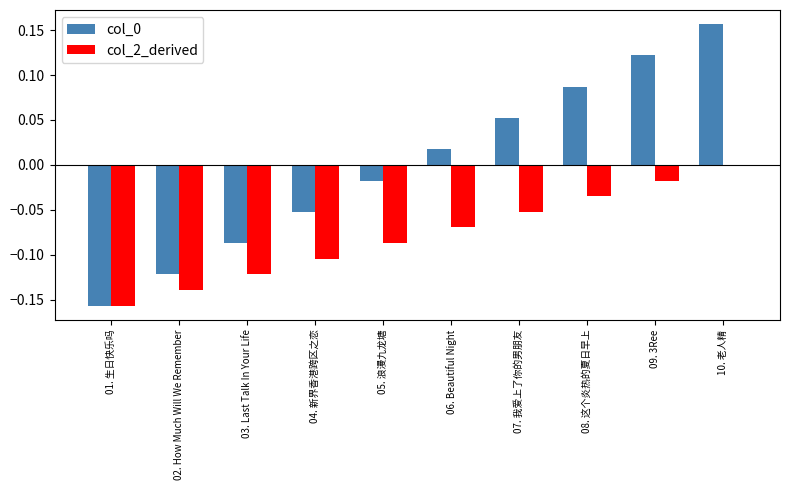

Count the col_2_derived values in the range 0 to 1.

1